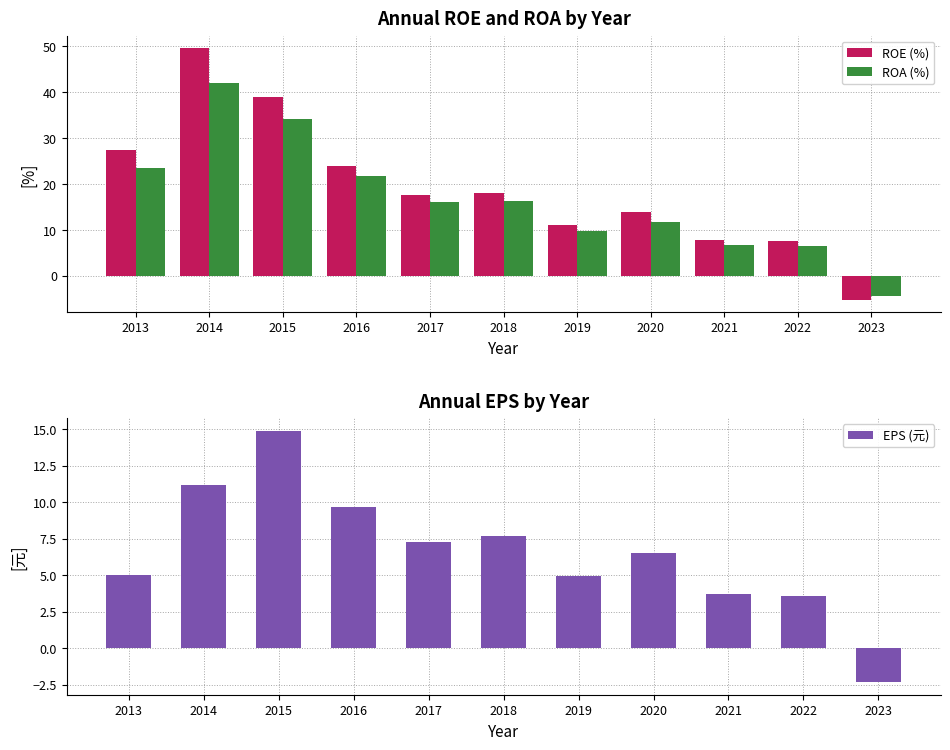

How many bars are there in each group?

3